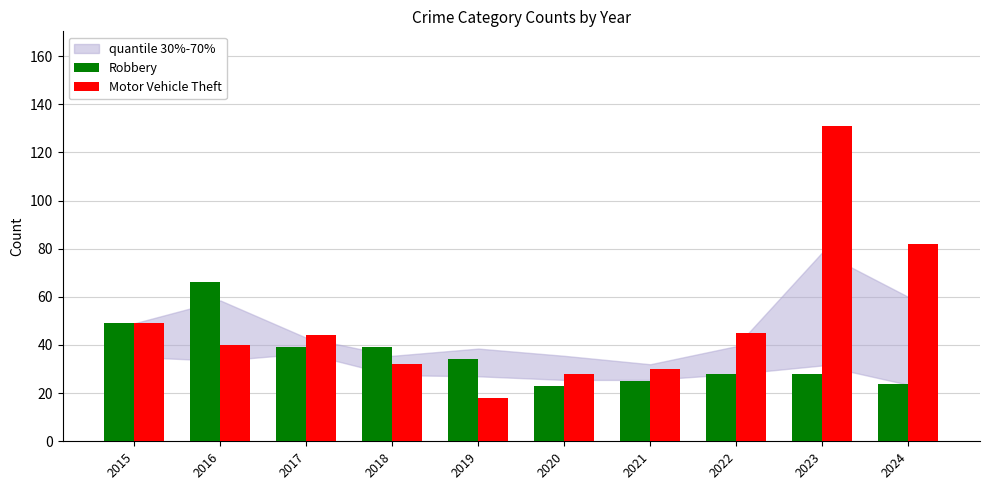

How many bars are there in each group?

2